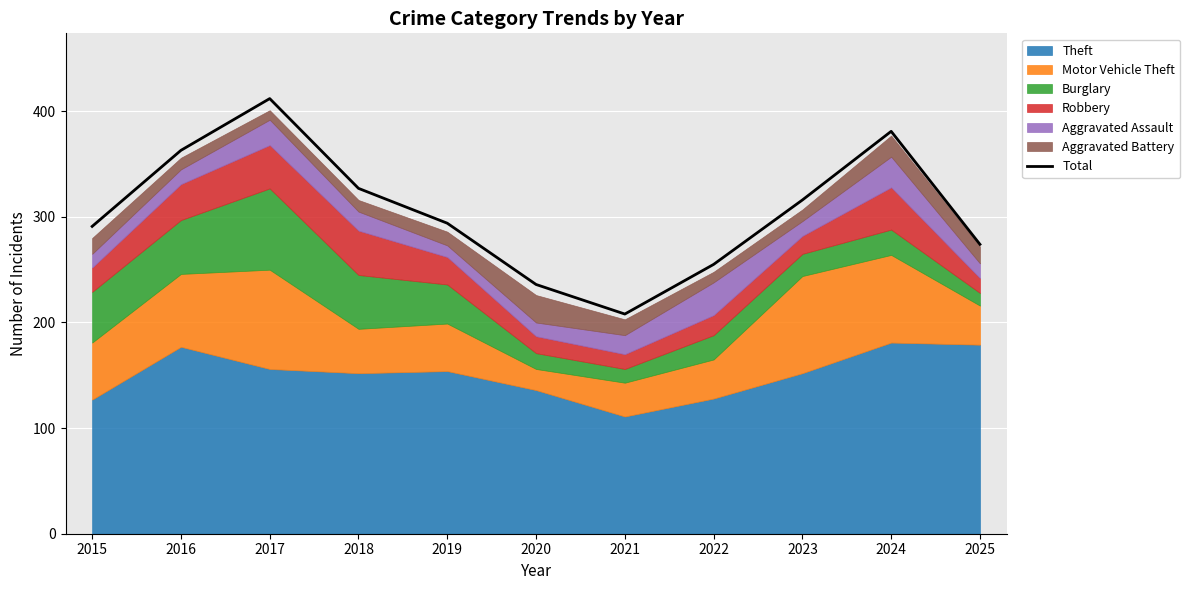

How many interior local peaks (higher than both neighbors) does the data have?

2